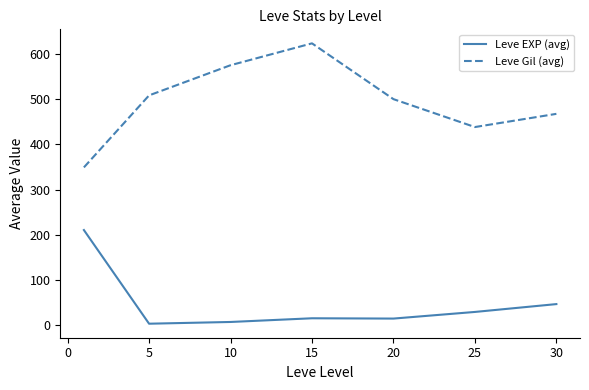

What is the difference between the maximum and minimum values in the Leve EXP (avg) series?

207.0